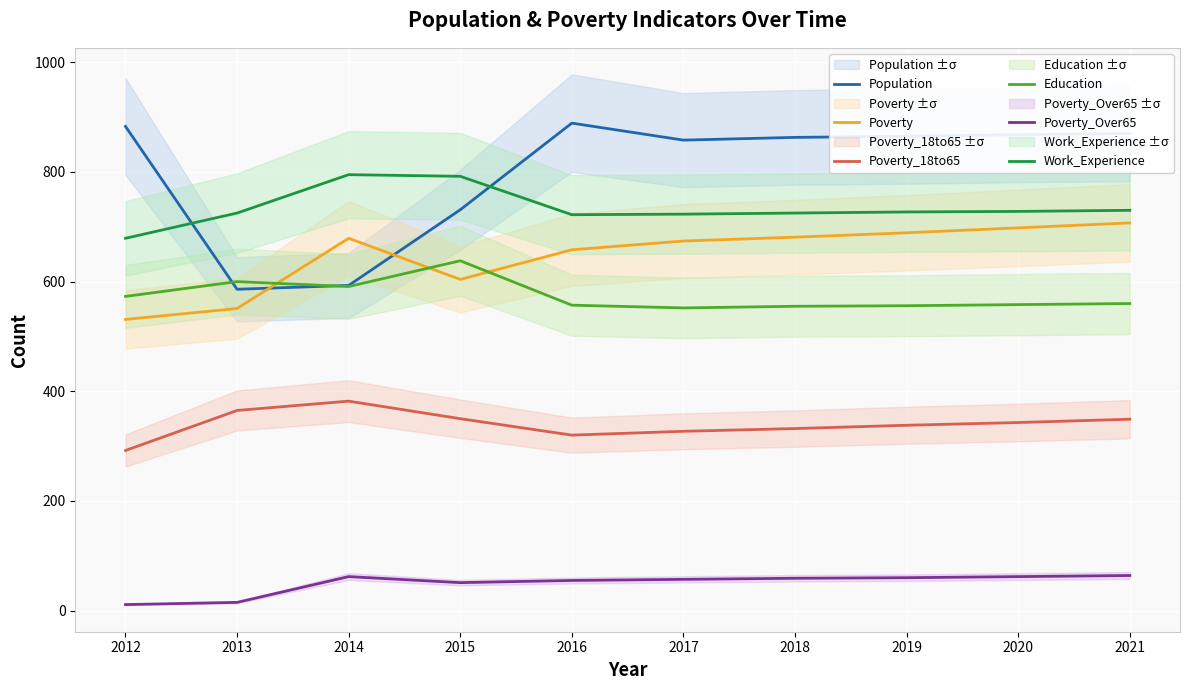

What is the total value across all series at 2017?

3191